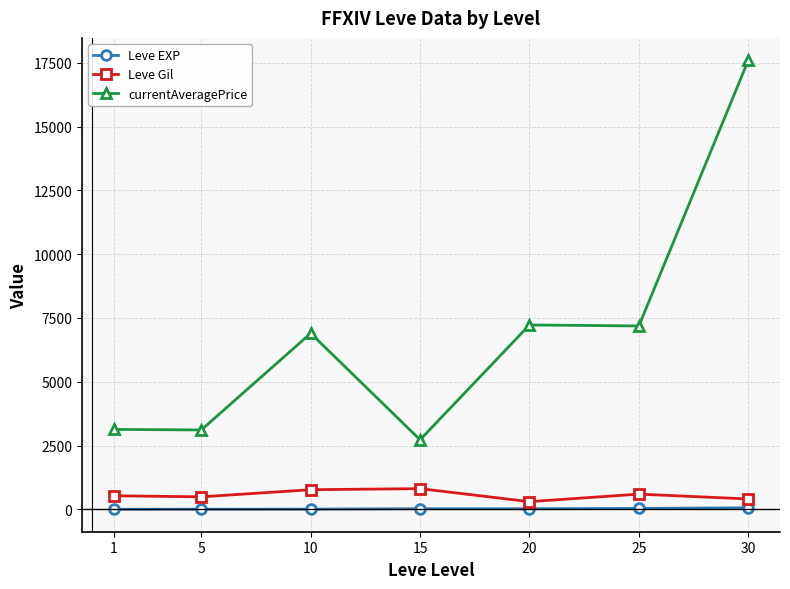

True or false: Leve EXP and currentAveragePrice intersect in this chart.

False